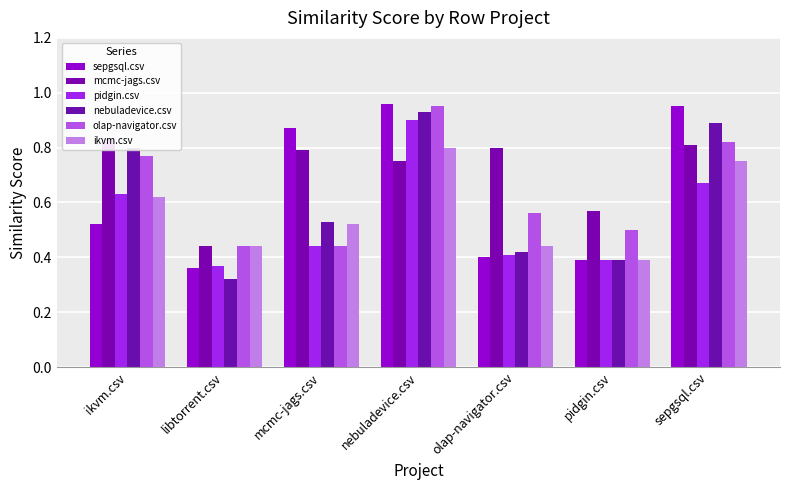

What is the label of the 6th bar from the right?

libtorrent.csv